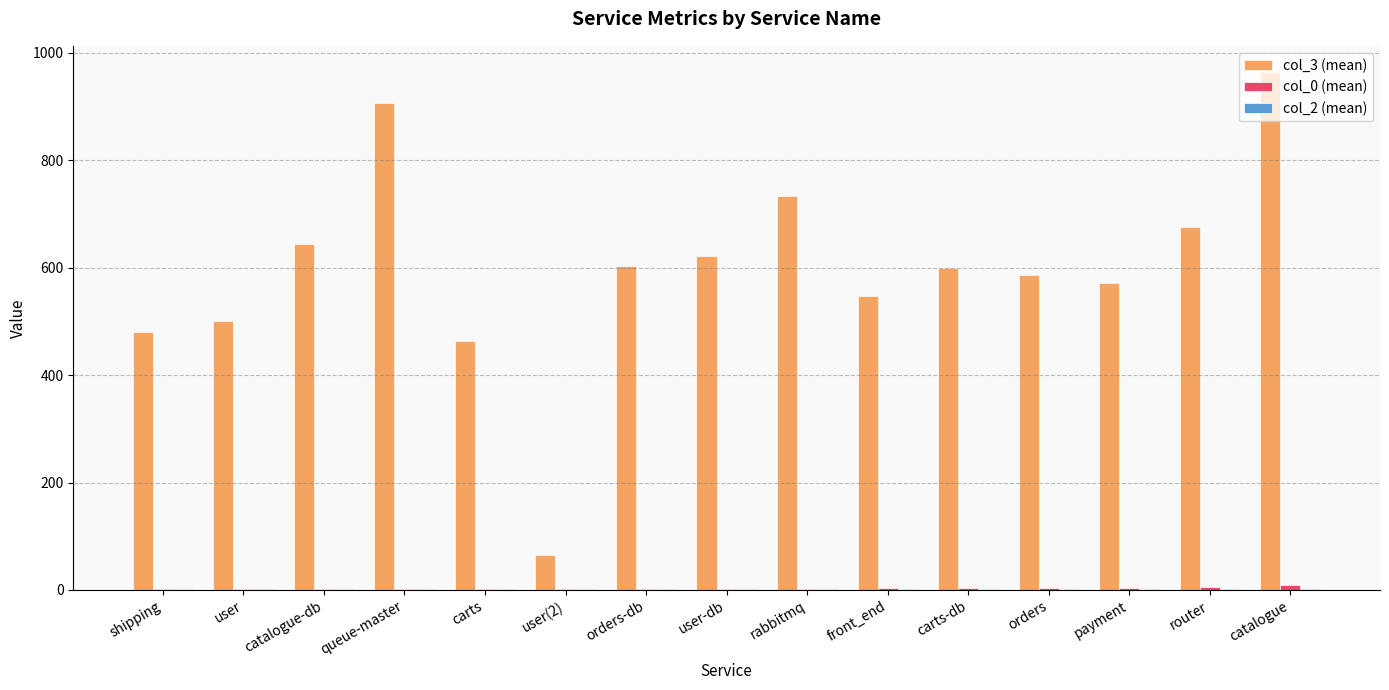

Which series has the largest total across all categories?

col_3 (mean)